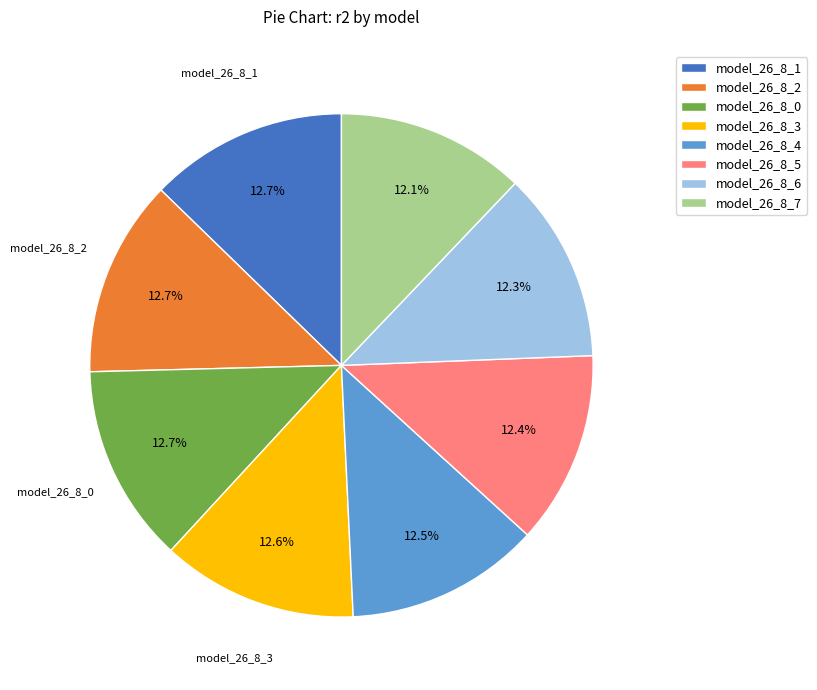

Is there a majority slice in this chart?

No